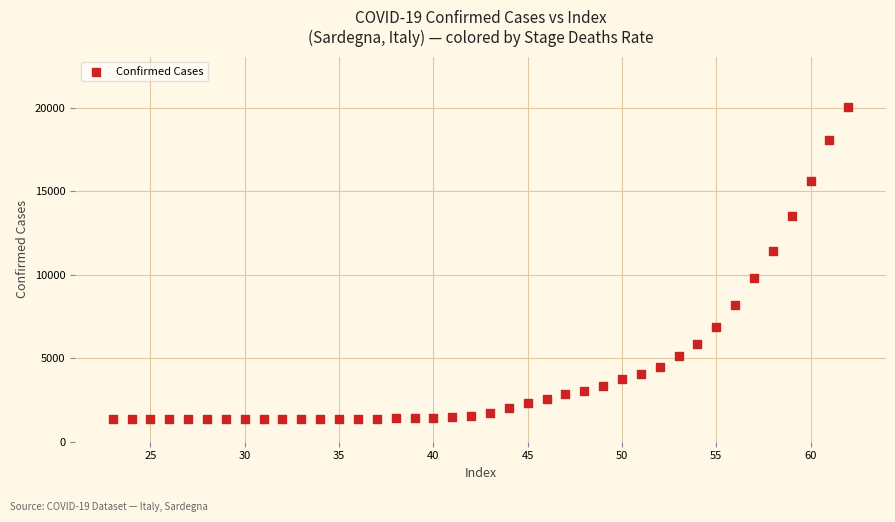

What is the range of X values (max minus min)?

39